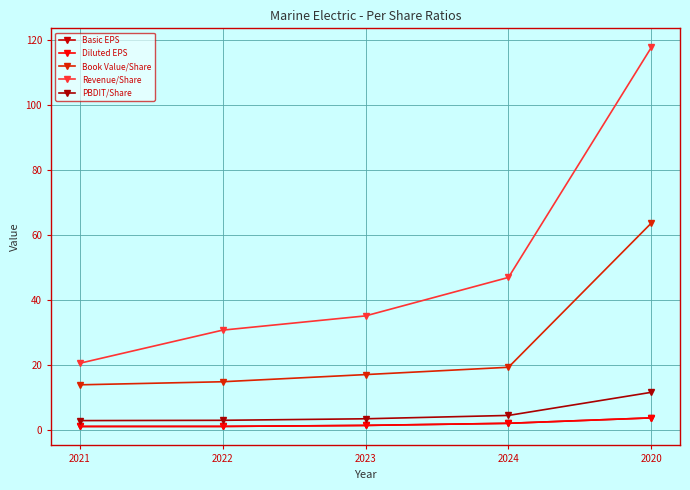

How many series are shown in this chart?

5